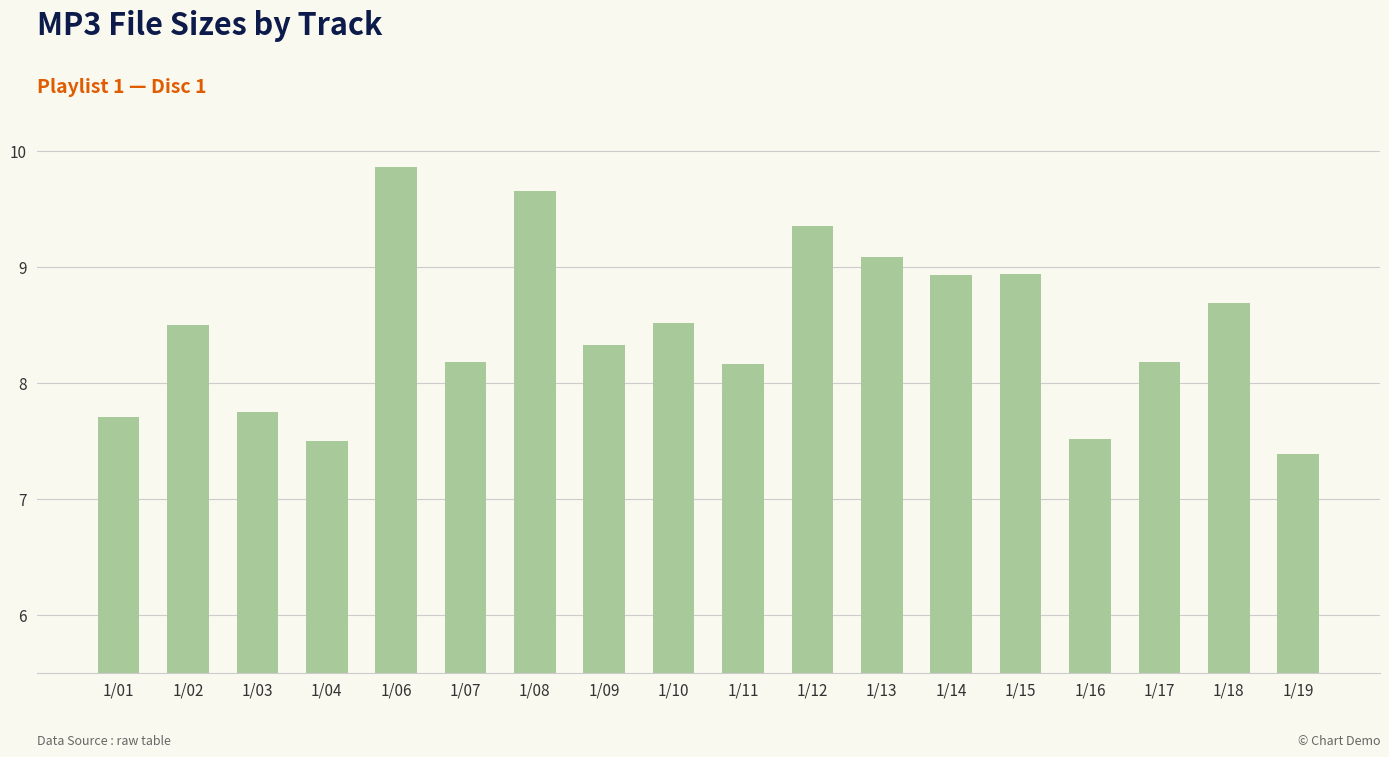

What is the minimum value shown in the chart?

7.4